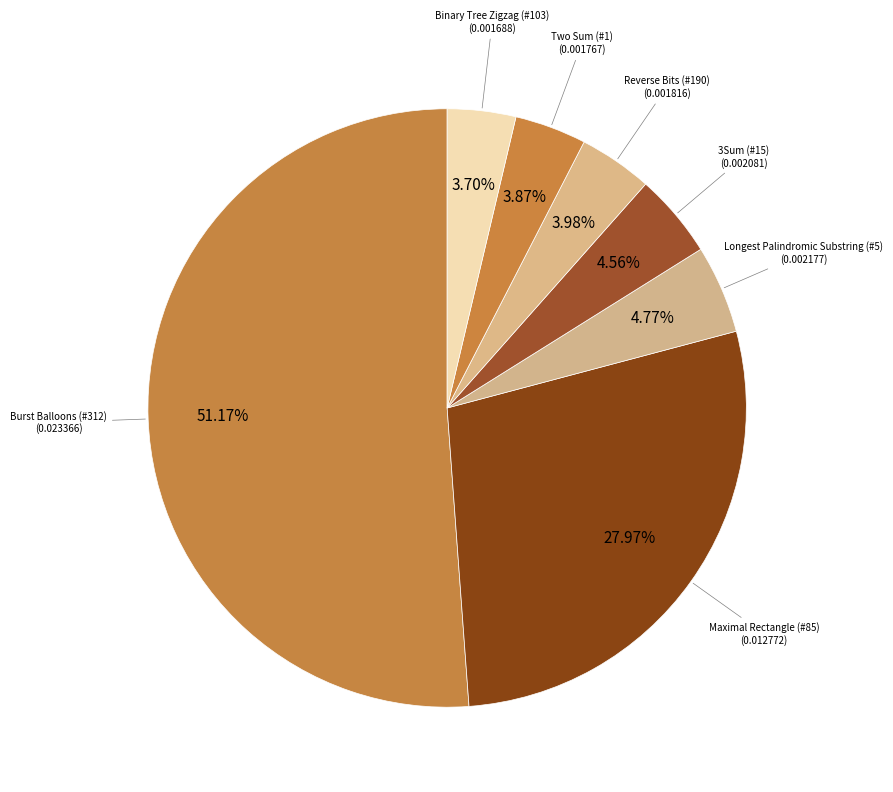

Rank the categories by value from highest to lowest.

Burst Balloons (#312), Maximal Rectangle (#85), Longest Palindromic Substring (#5), 3Sum (#15), Reverse Bits (#190), Two Sum (#1), Binary Tree Zigzag (#103)